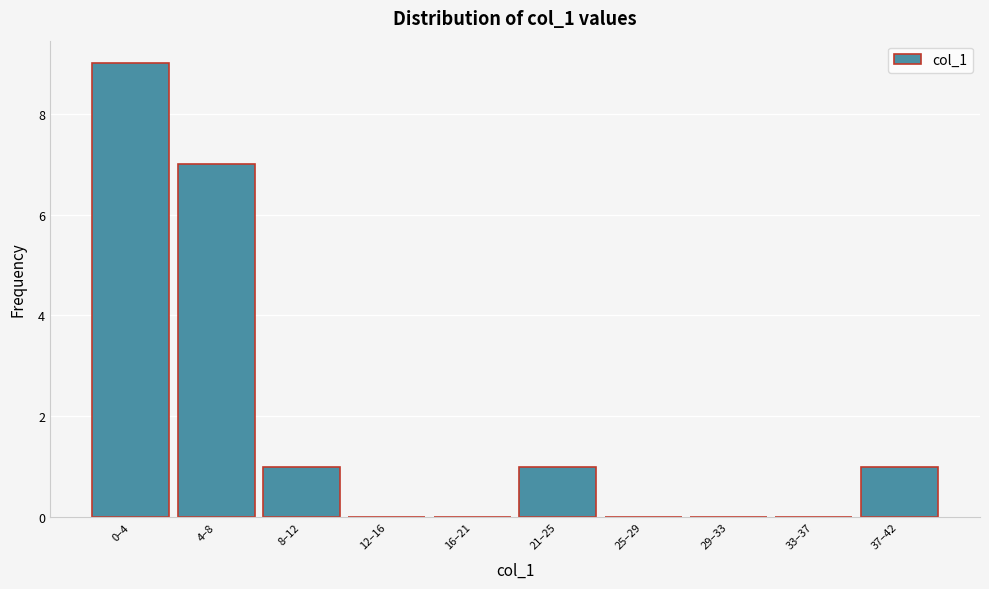

Reading left to right, transcribe all the data shown in this chart.

0–4=9	4–8=7	8–12=1	12–16=0	16–21=0	21–25=1	25–29=0	29–33=0	33–37=0	37–42=1